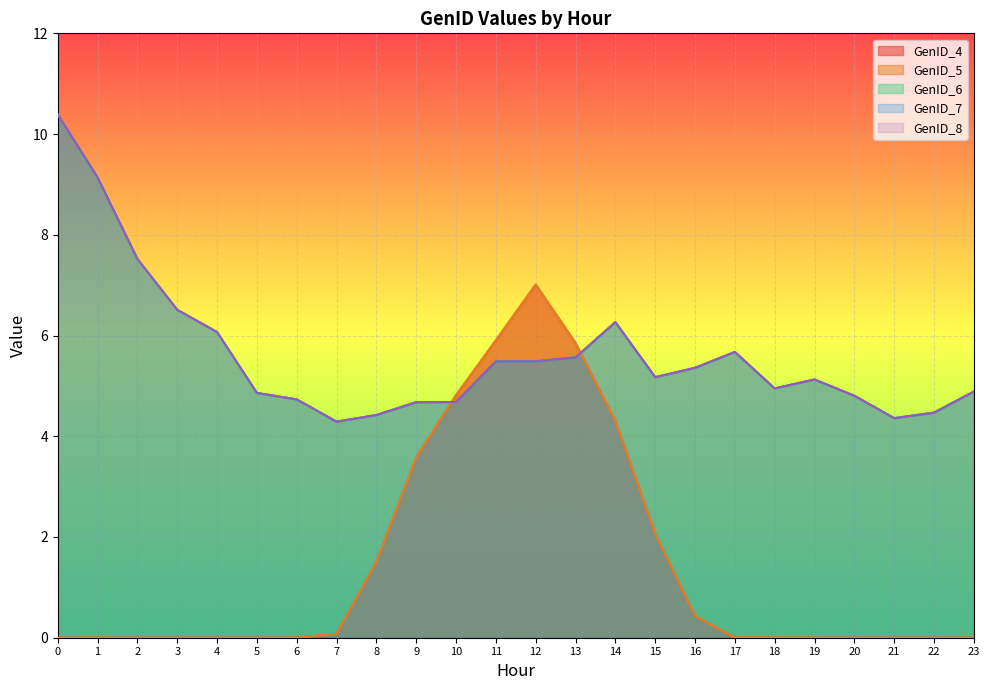

What is the maximum value shown in the chart?

10.4